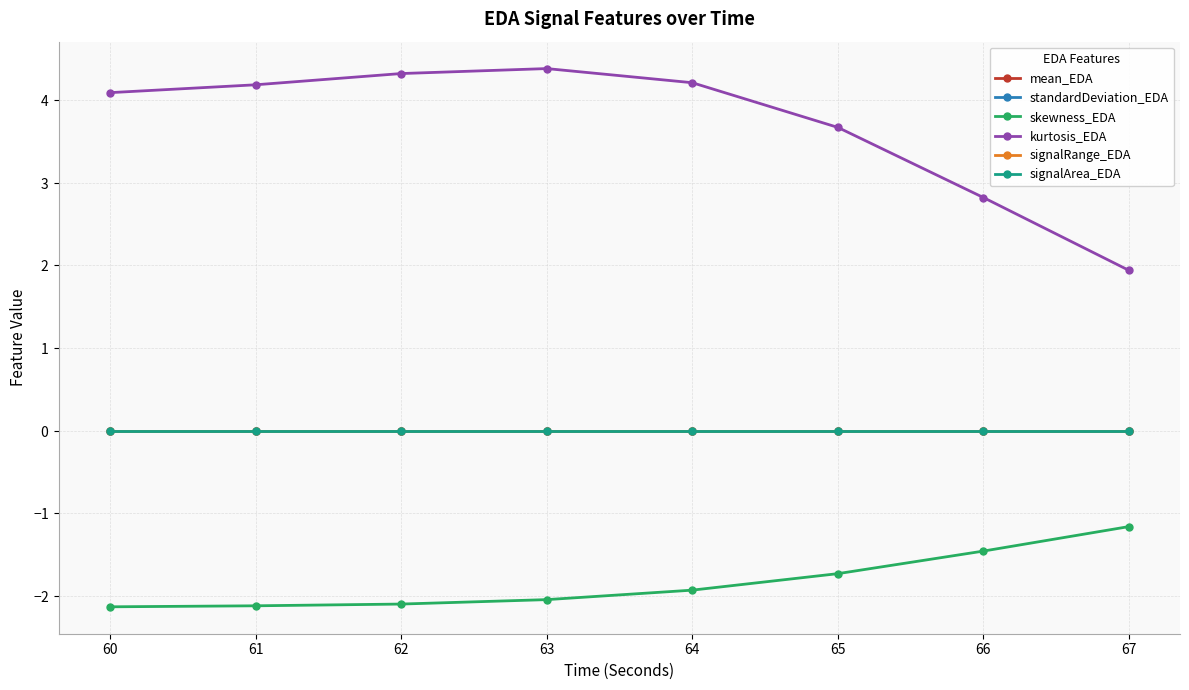

What is the value of the skewness_EDA point at the 5th from the left?

-1.9